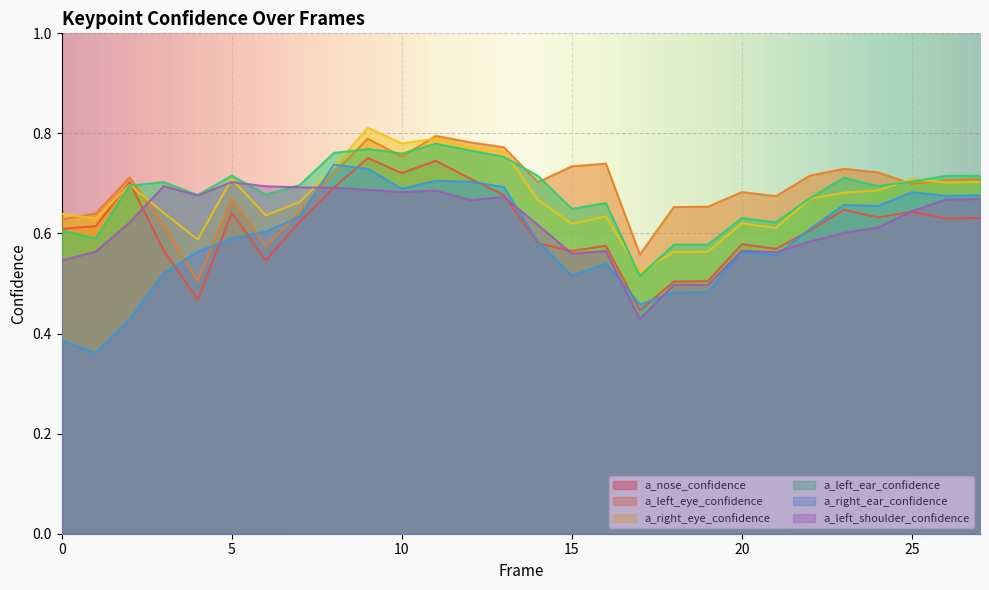

What is the value of the a_left_eye_confidence point at the 15th from the left?

0.7